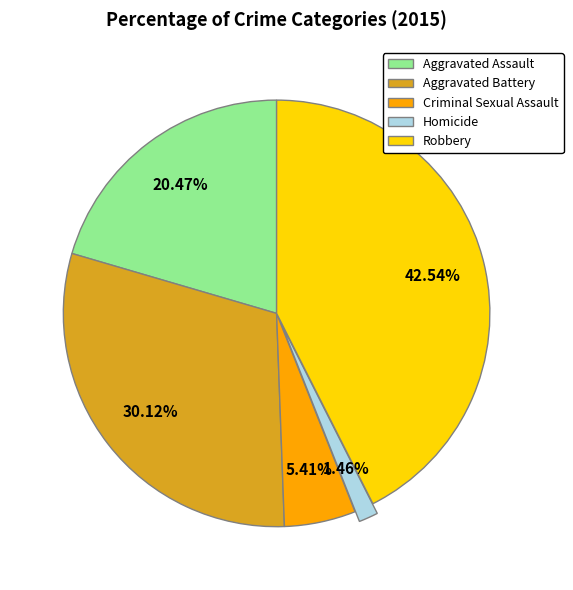

Do Homicide and Criminal Sexual Assault together represent more than half of the pie?

No